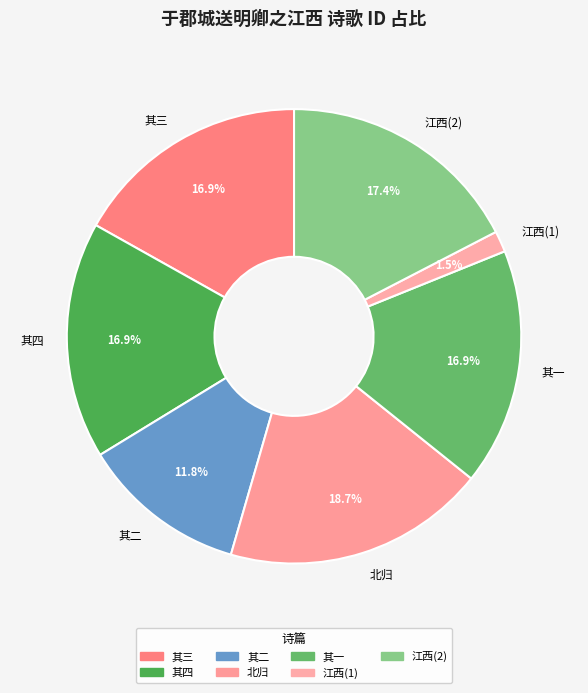

Does any single category account for the majority?

No